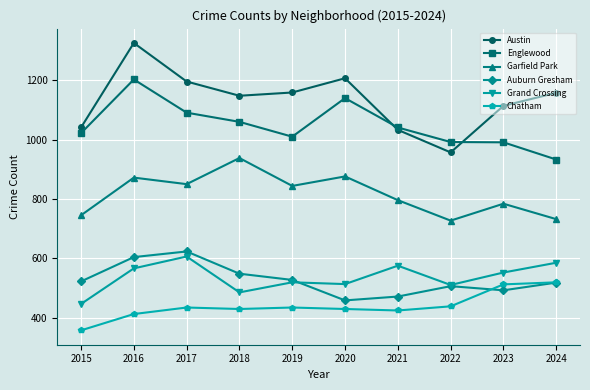

How many lines are shown in the chart?

6